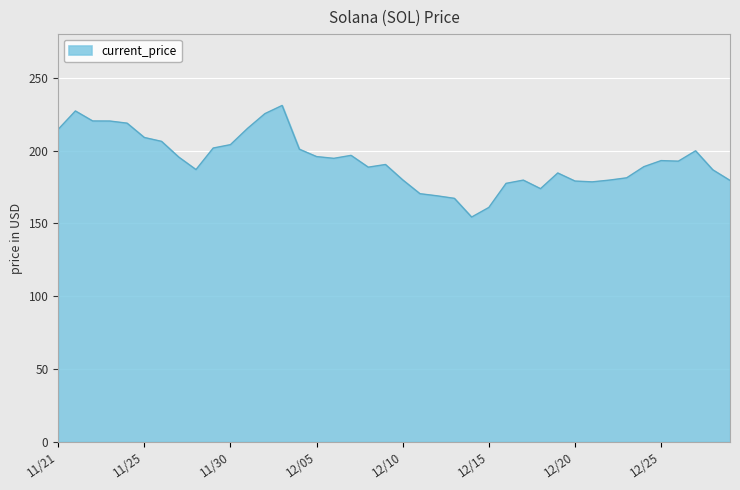

What is the difference between the maximum and minimum values?

76.7